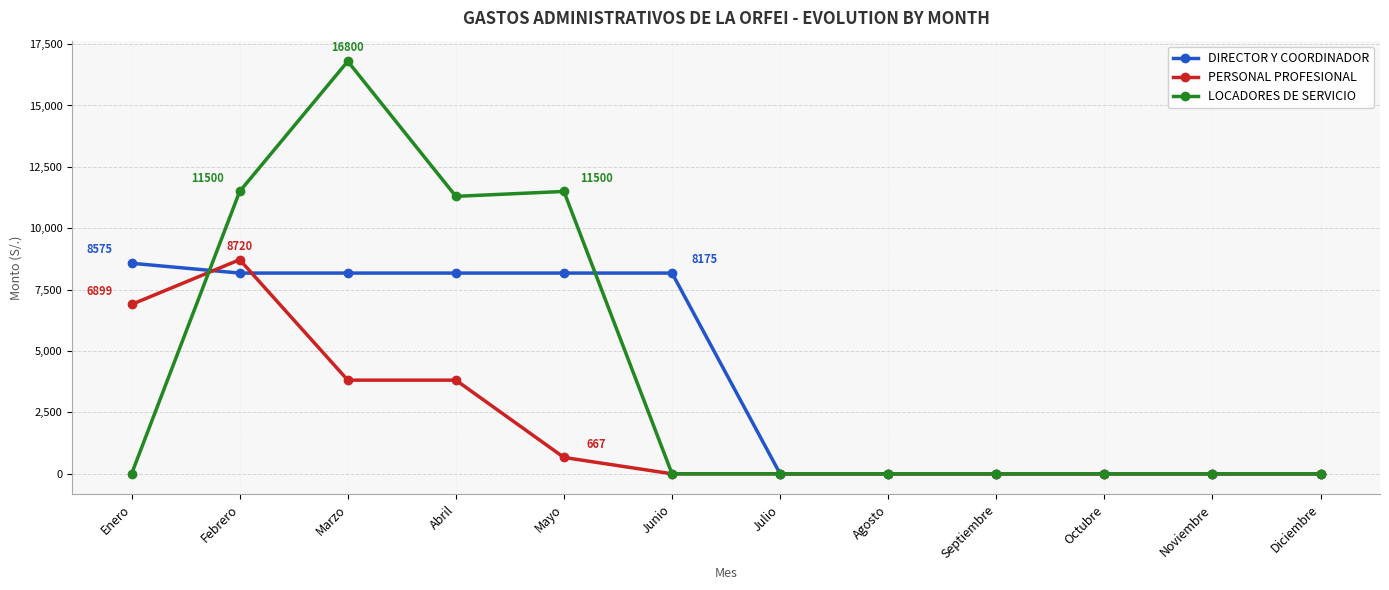

What is the highest value of the PERSONAL PROFESIONAL series?

8720